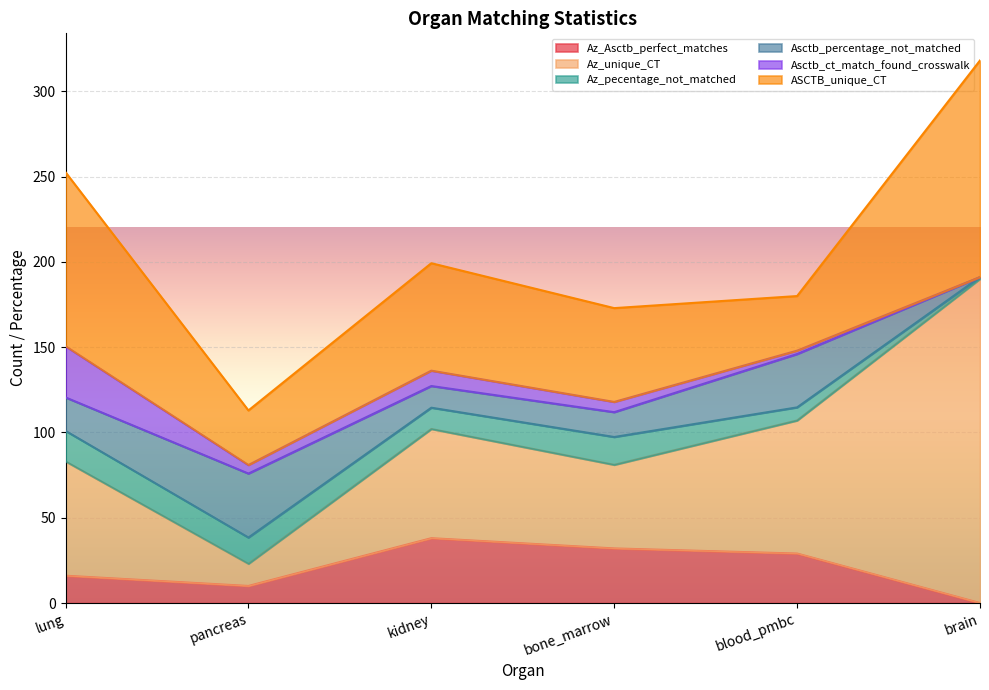

What position from the left is blood_pmbc?

5